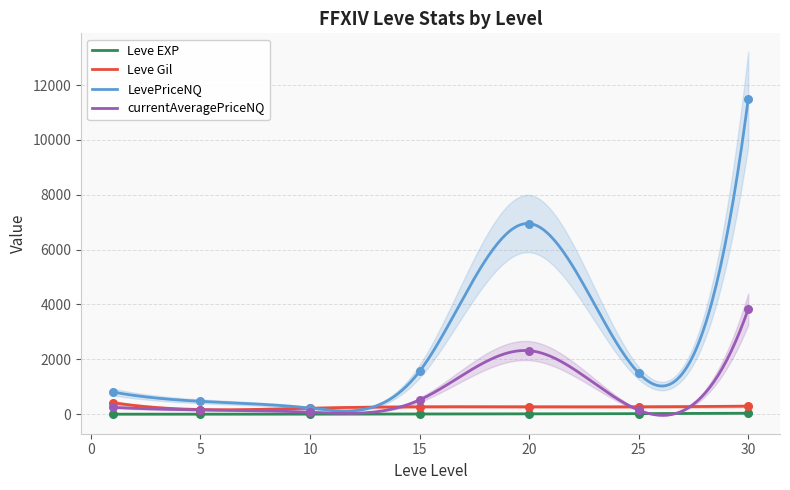

Is the value of currentAveragePriceNQ at 25 greater than the value of Leve EXP at 30?

Yes